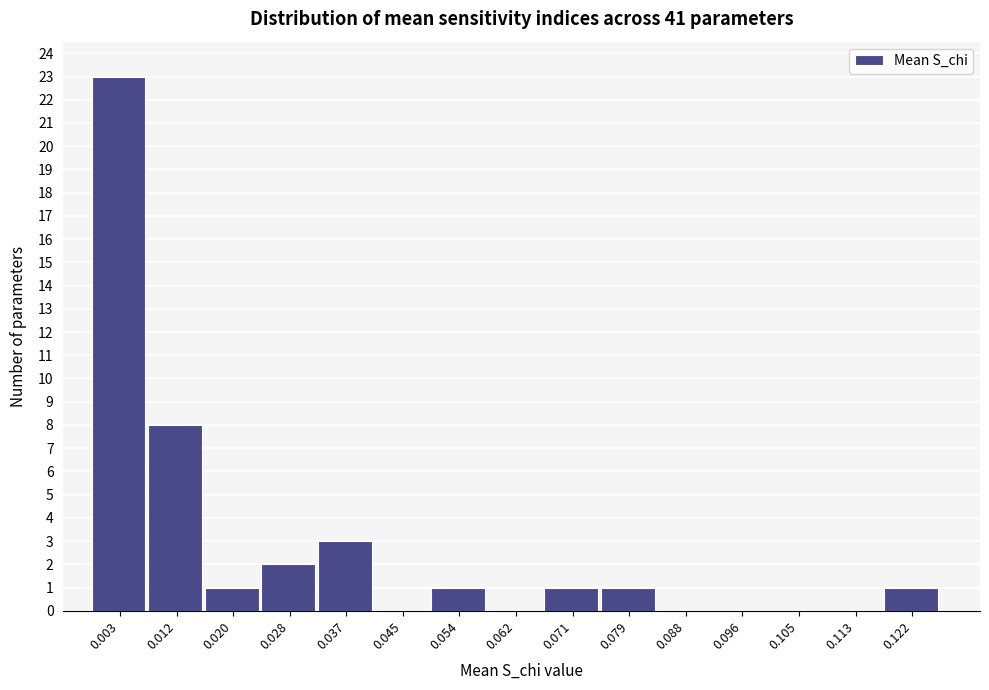

Reading right to left, list all the values displayed in this chart.

0.122=1	0.113=0	0.105=0	0.096=0	0.088=0	0.079=1	0.071=1	0.062=0	0.054=1	0.045=0	0.037=3	0.028=2	0.020=1	0.012=8	0.003=23